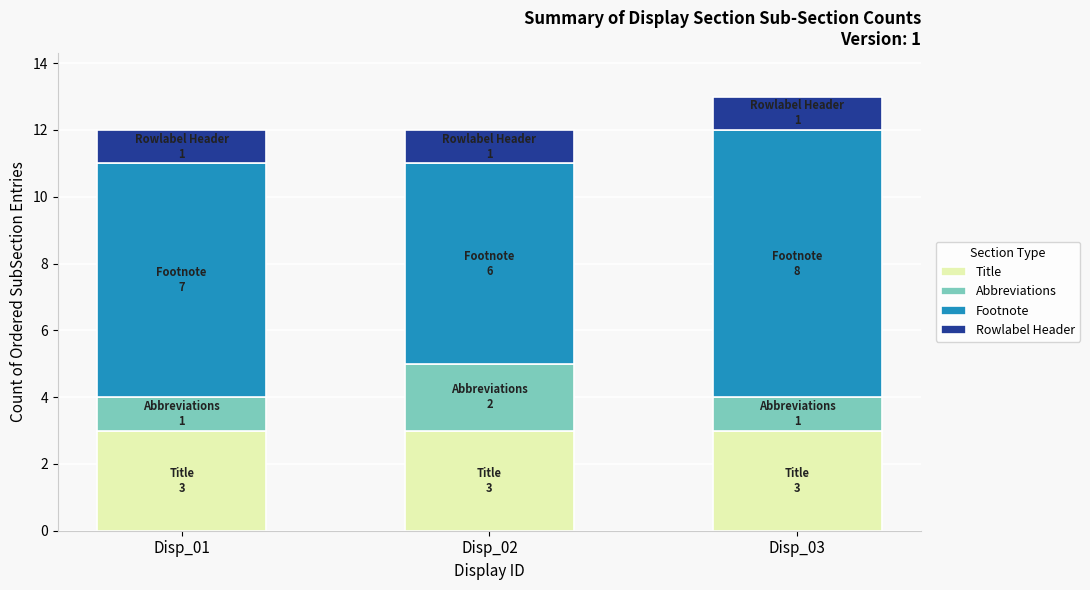

What is the lowest value of the Title series?

3